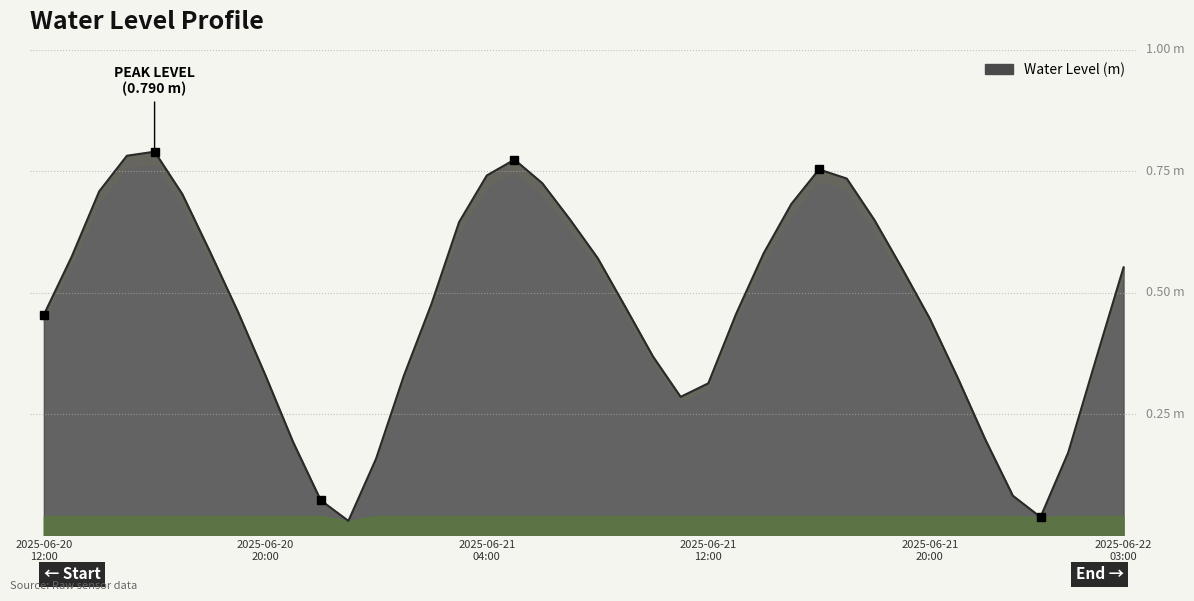

Which label corresponds to the smallest value in the chart?

2025-06-20 23:00